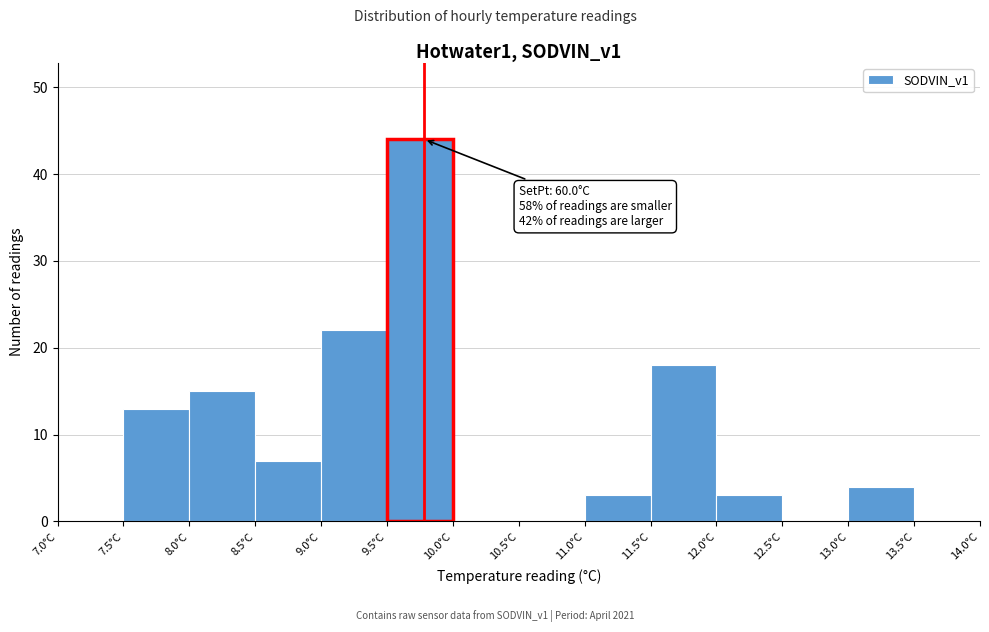

Which range on the x-axis has the tallest bar?

9.5 to 10.0